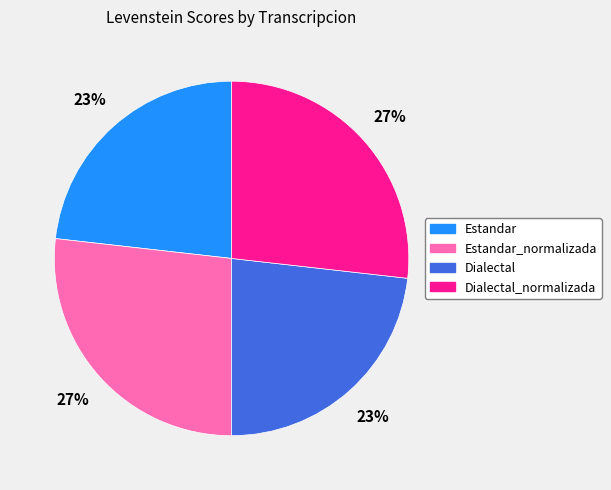

Is there a majority slice in this chart?

No